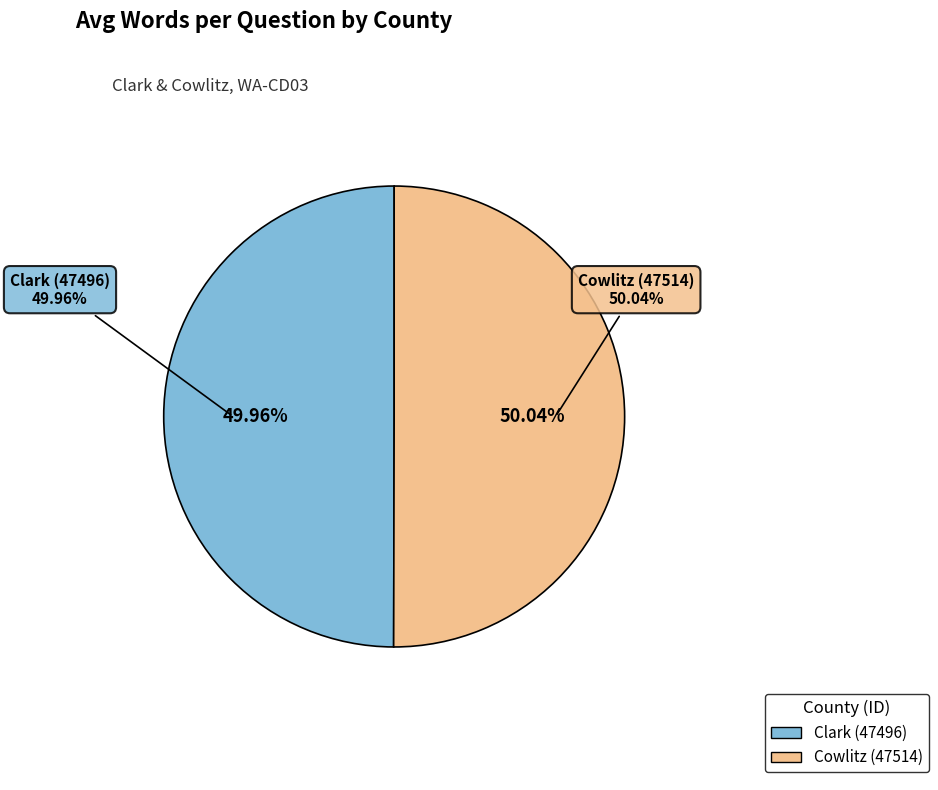

What is the majority slice?

Cowlitz (47514)